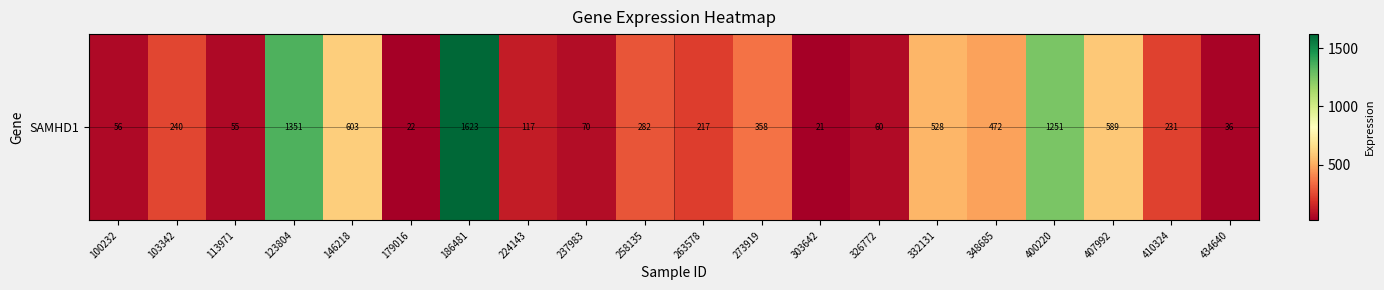

What value does the data have at 179016?

22.2